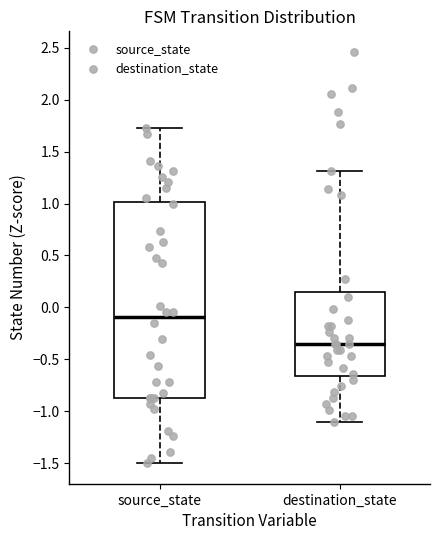

Reading left to right, read every box against the y-axis: the position of its median line, the range the box covers, and the ends of its whiskers. The values are not printed on the chart, so give them approximately, as read against the axis.

source_state: median -0.10, box -0.90 to 1.00, whiskers -1.50 to 1.75
destination_state: median -0.35, box -0.65 to 0.15, whiskers -1.10 to 1.30